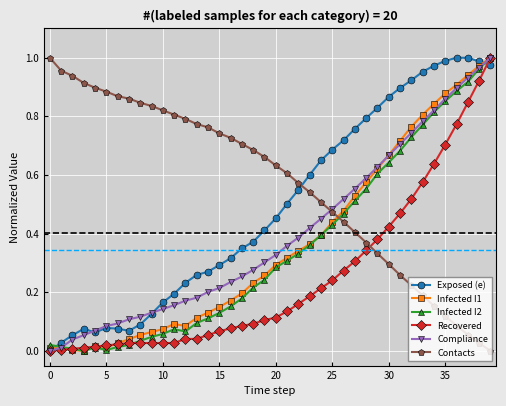

How many times do Recovered and Contacts cross each other?

1